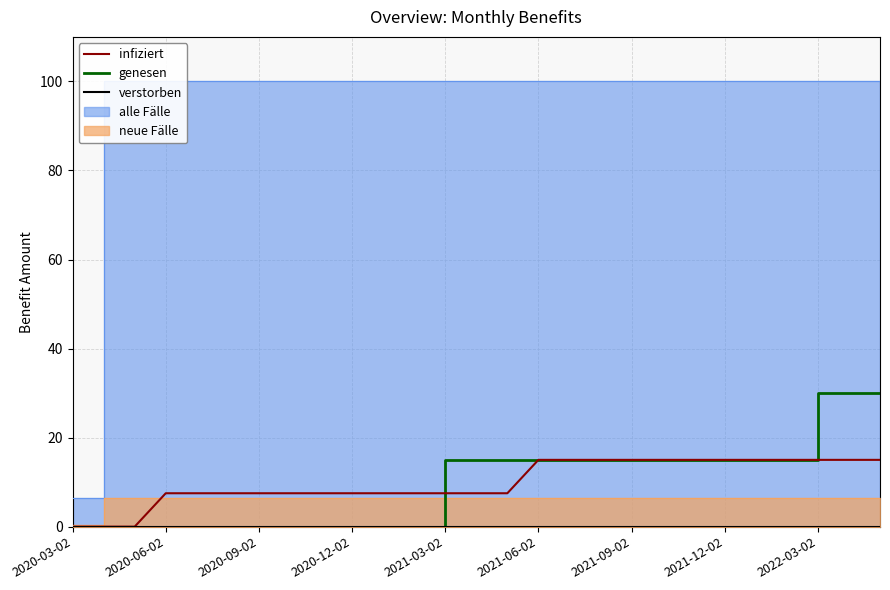

What is the highest value of the infiziert series?

15.0